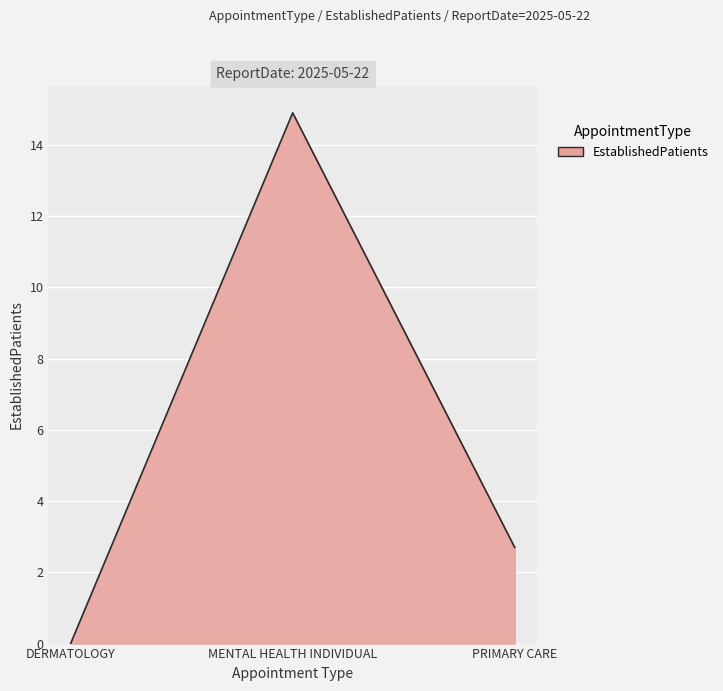

Reading left to right, transcribe all the data shown in this chart.

DERMATOLOGY=0.0	MENTAL HEALTH INDIVIDUAL=14.9	PRIMARY CARE=2.7